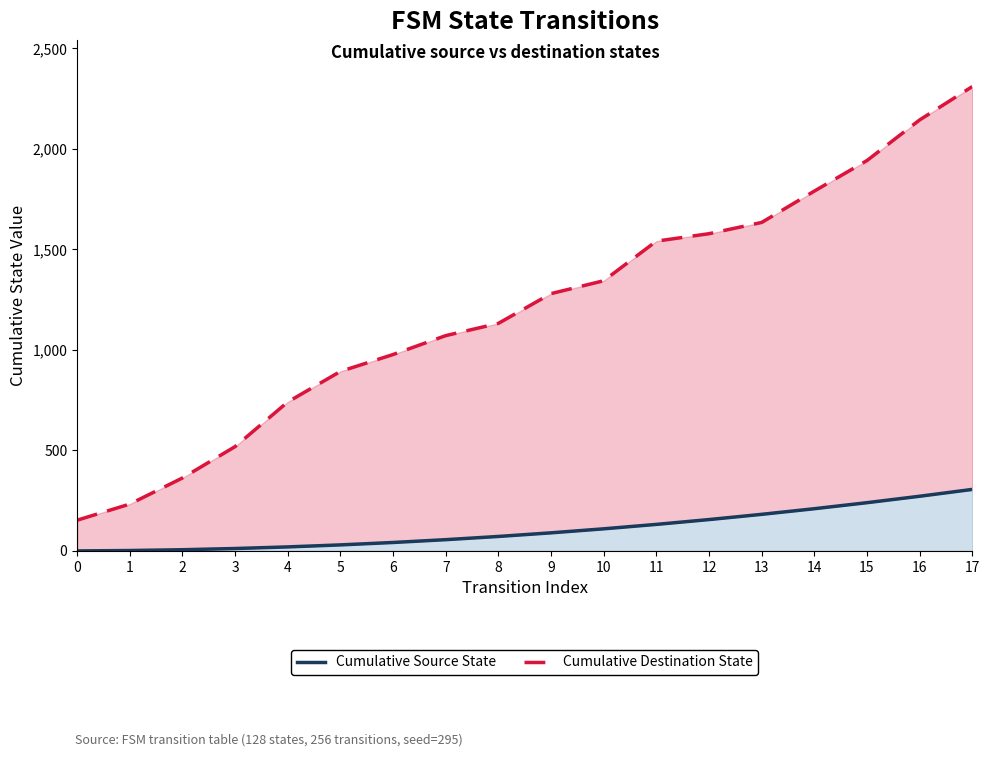

What is the average value of the Cumulative Destination State series?

1202